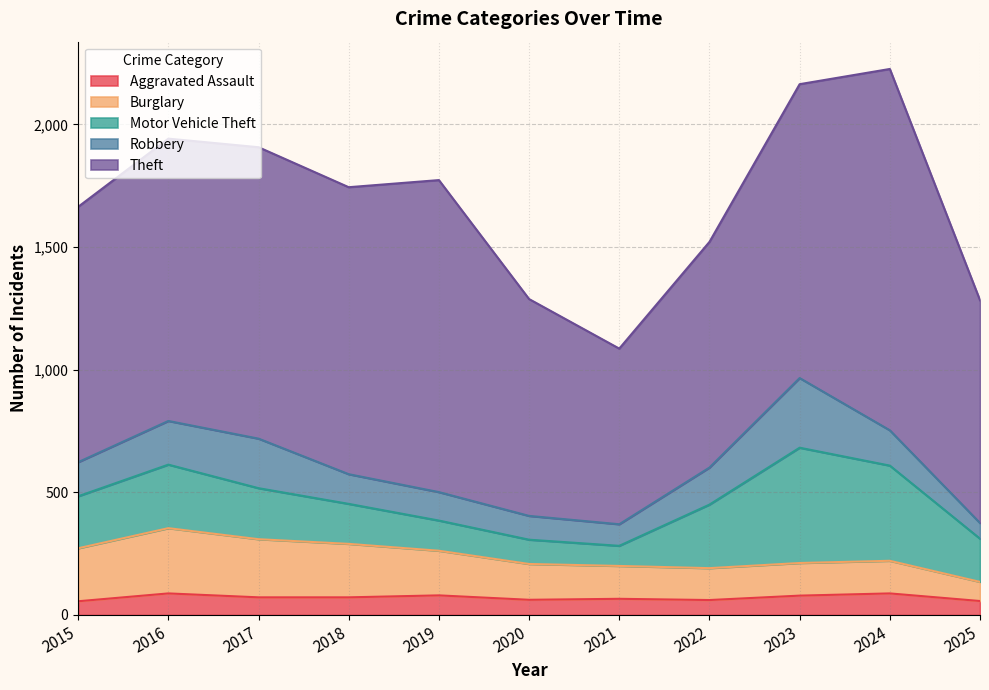

Is the value of Robbery at 2018 greater than the value of Motor Vehicle Theft at 2016?

No